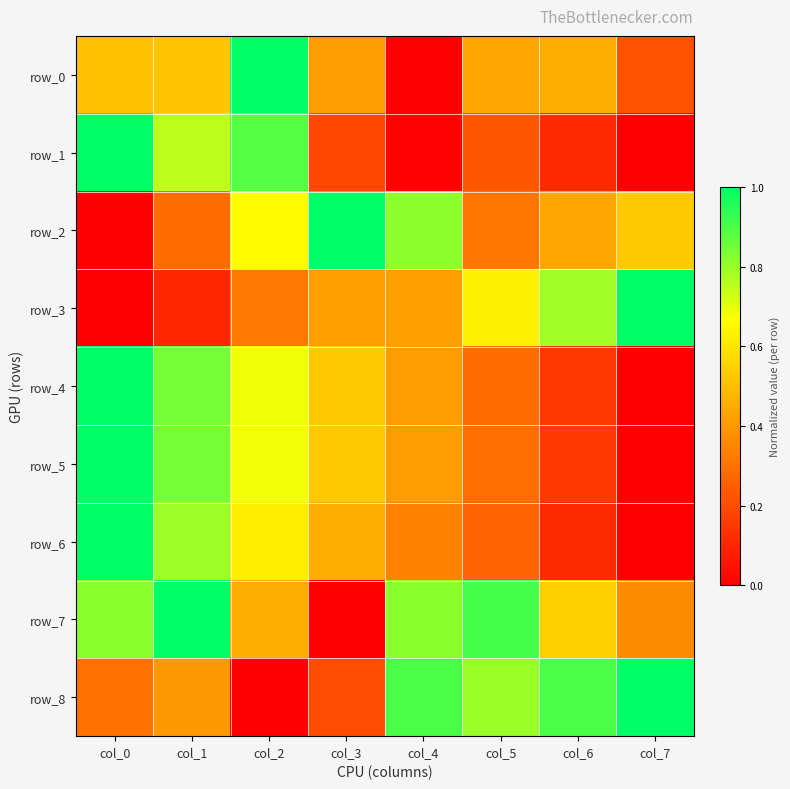

Between col_2 and col_6, which series saw the biggest shift?

row_8